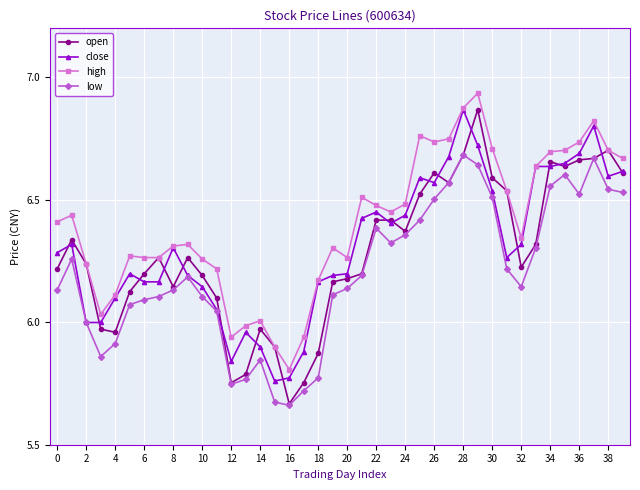

True or false: low has more than 1 points higher than both neighbors.

True